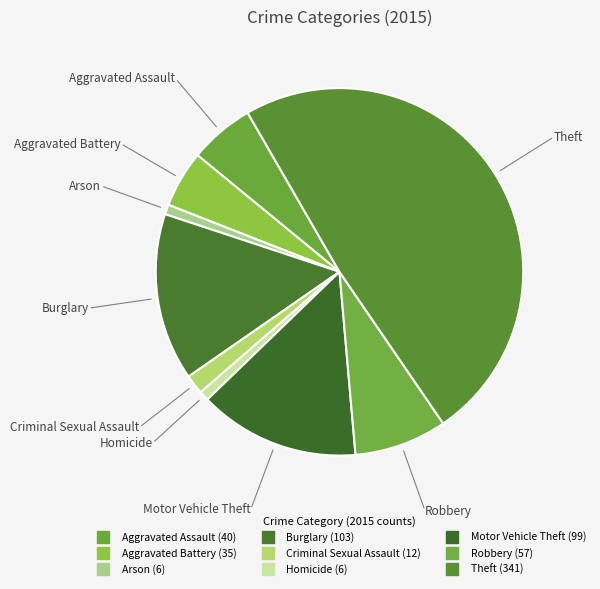

What percentage is the Motor Vehicle Theft slice, to the nearest percent?

14%